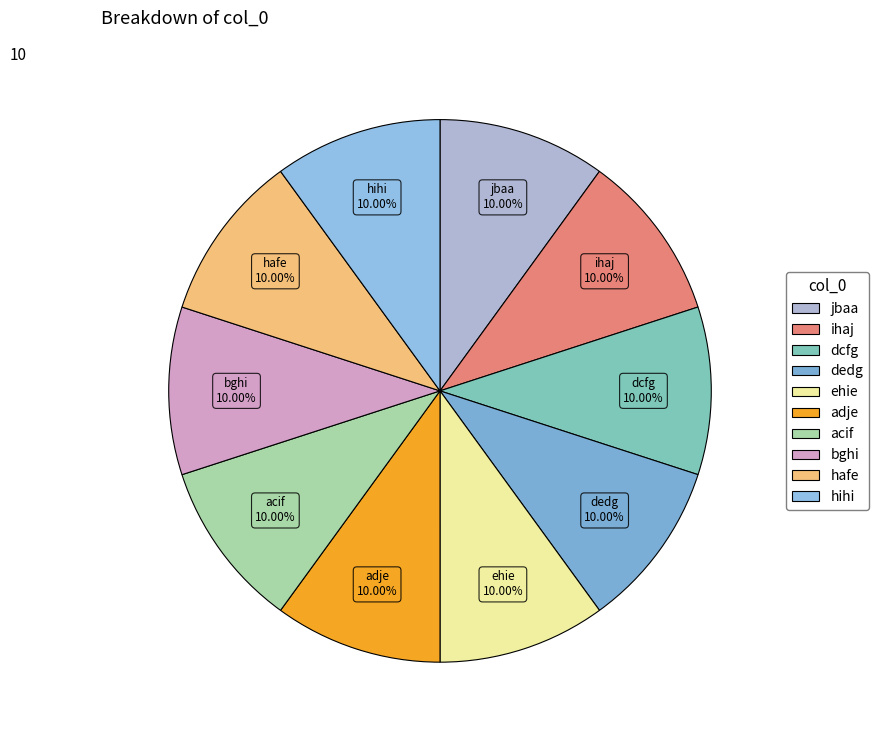

What percentage is the hafe slice, to the nearest percent?

10%